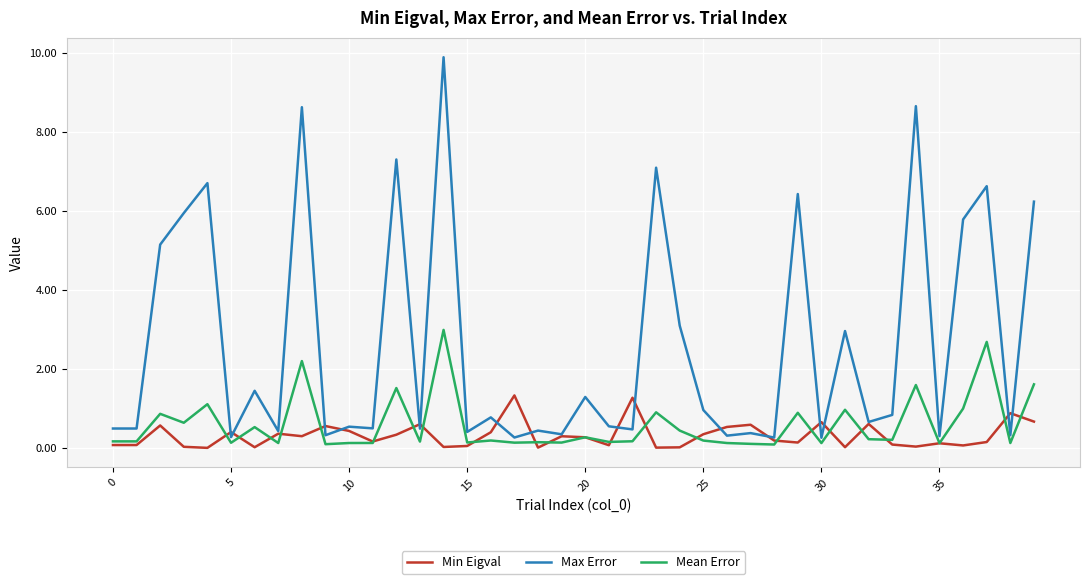

Which series has the largest range (max minus min)?

Max Error